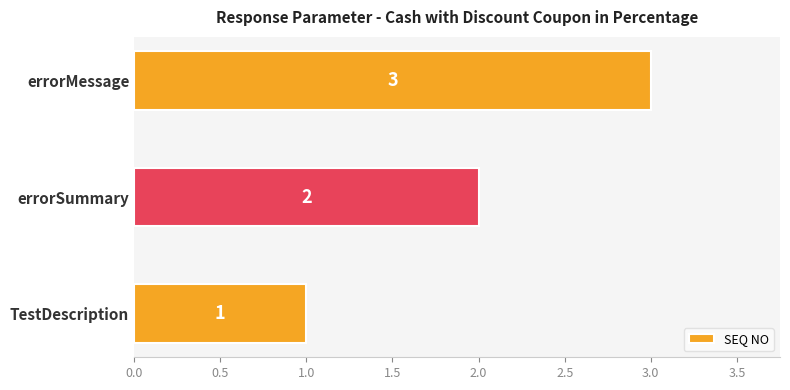

At which category does the chart reach its minimum across all series?

TestDescription